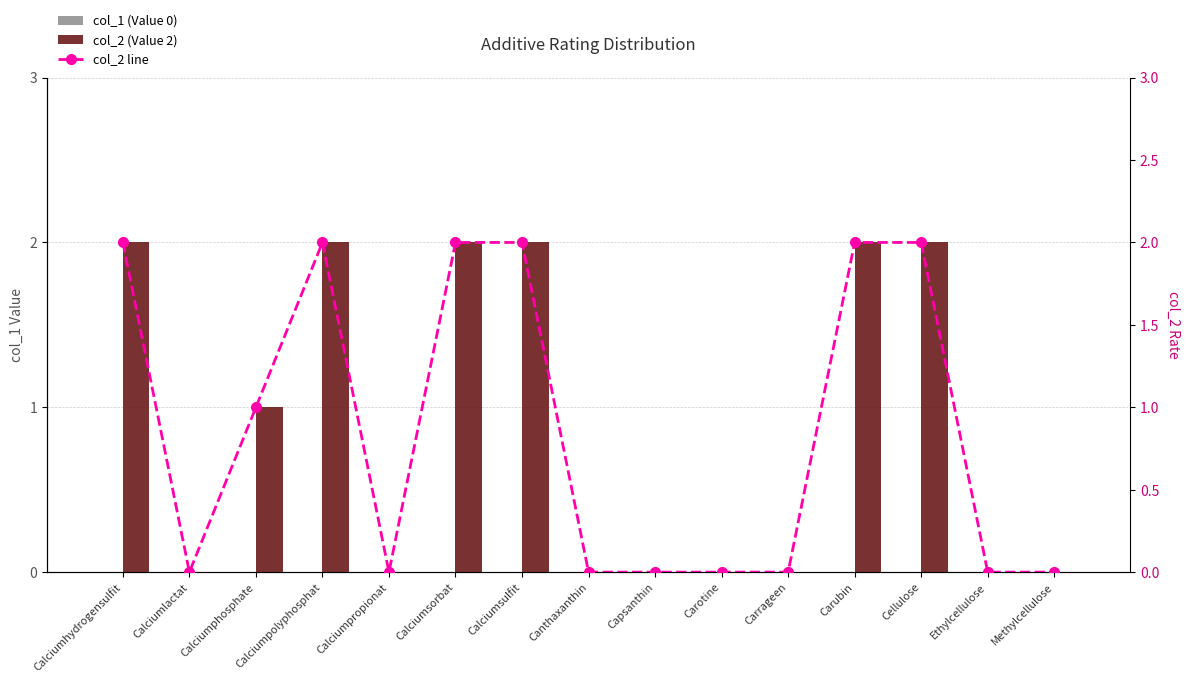

Count the number of categories in the chart.

15